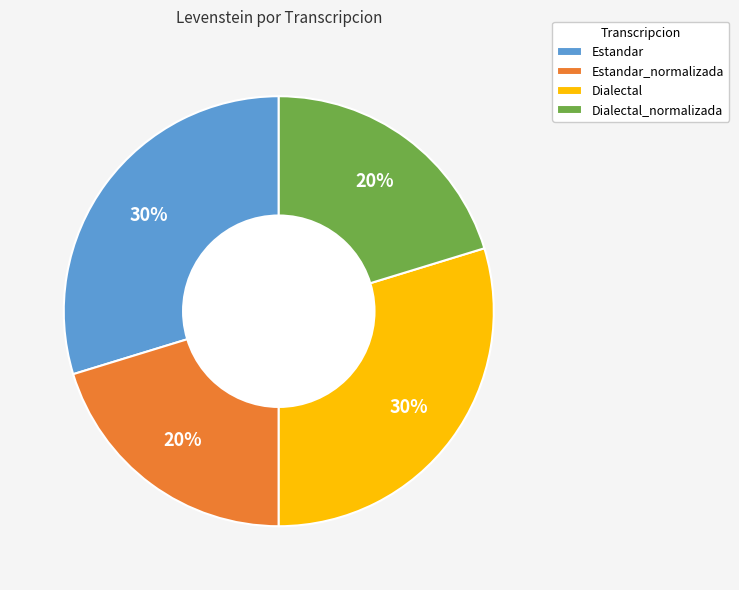

Between Dialectal_normalizada and Estandar, which is larger?

Estandar